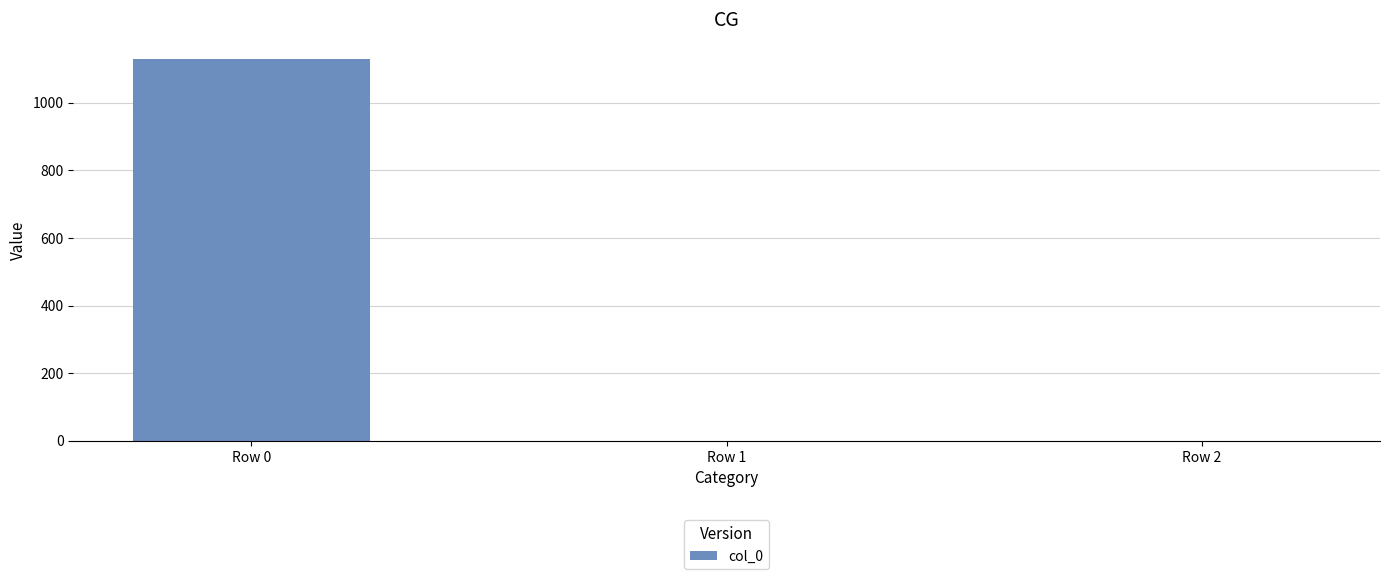

Between Row 2 and Row 0, which is larger?

Row 0